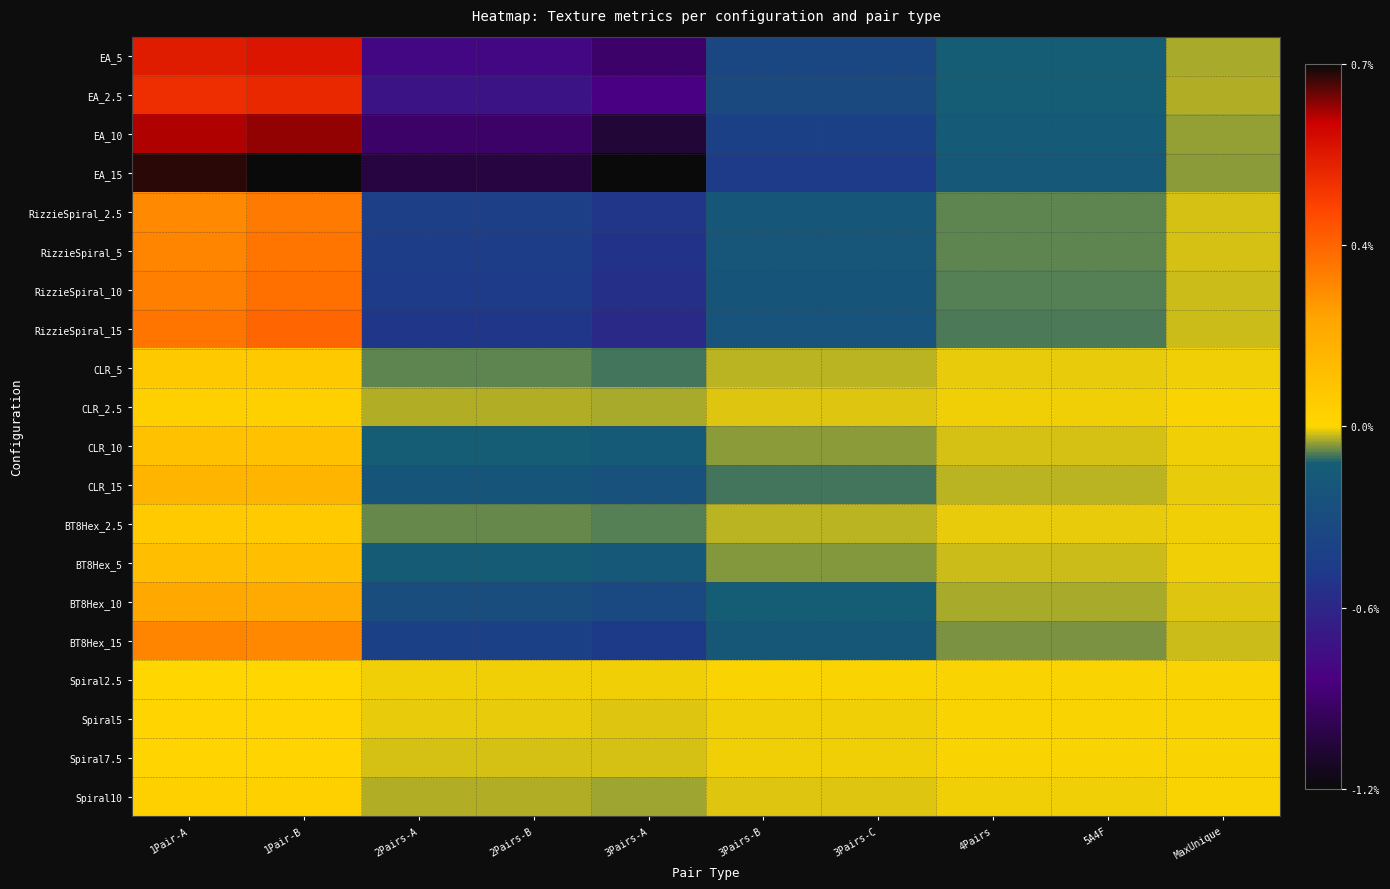

Between 3Pairs-B and 3Pairs-C, which is larger?

3Pairs-B